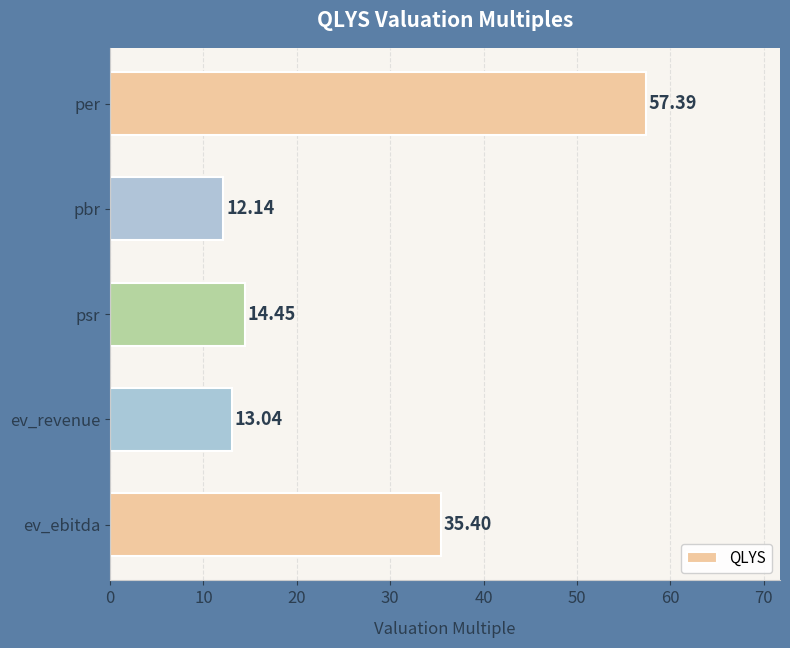

What is the sum of the values at ev_ebitda and pbr?

47.5